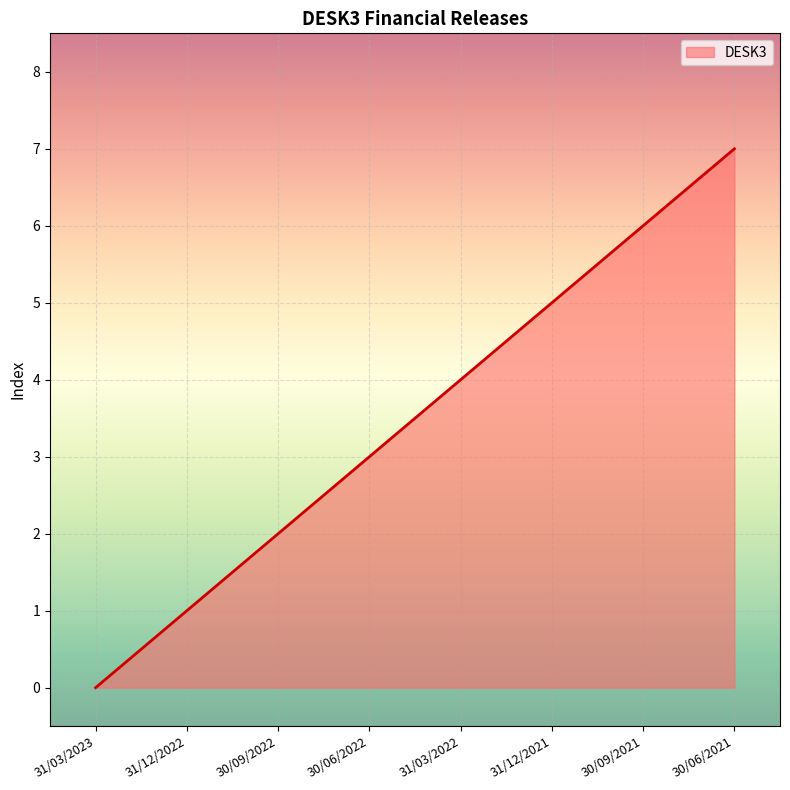

Which label corresponds to the largest value in the chart?

30/06/2021